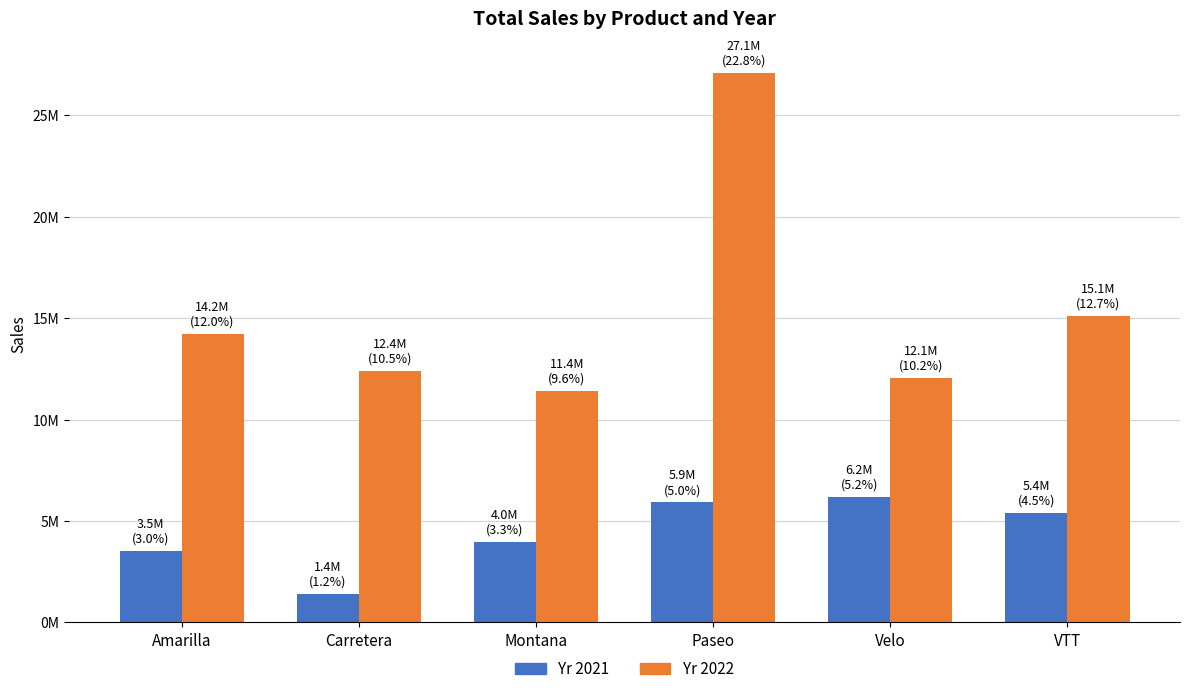

Which series has the largest range (max minus min)?

Yr 2022